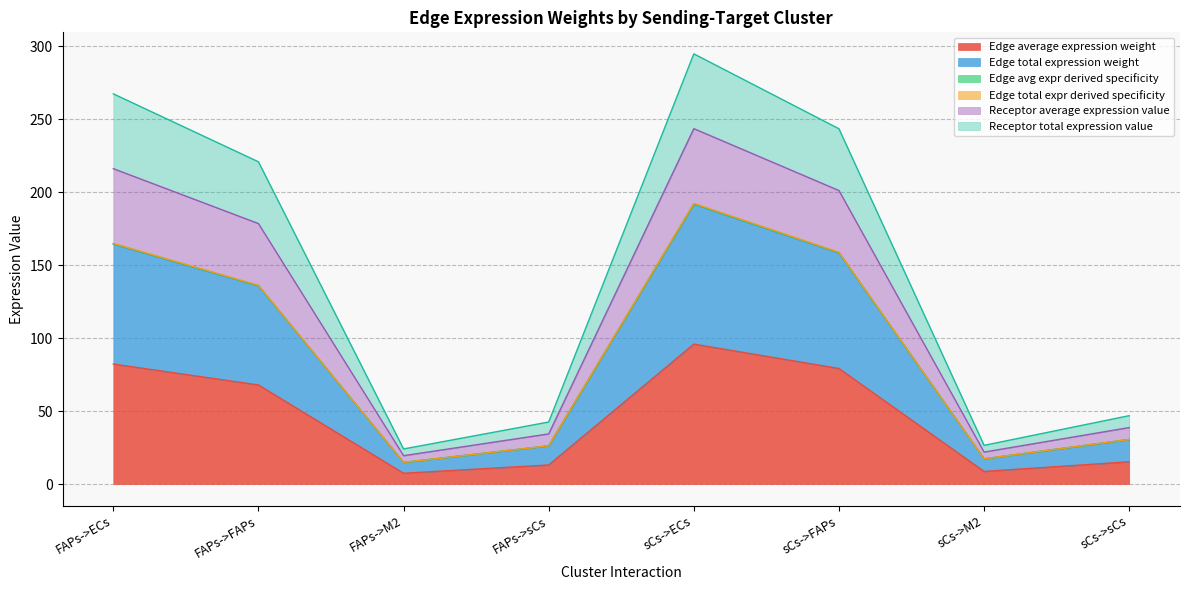

What is the greatest value displayed?

294.6